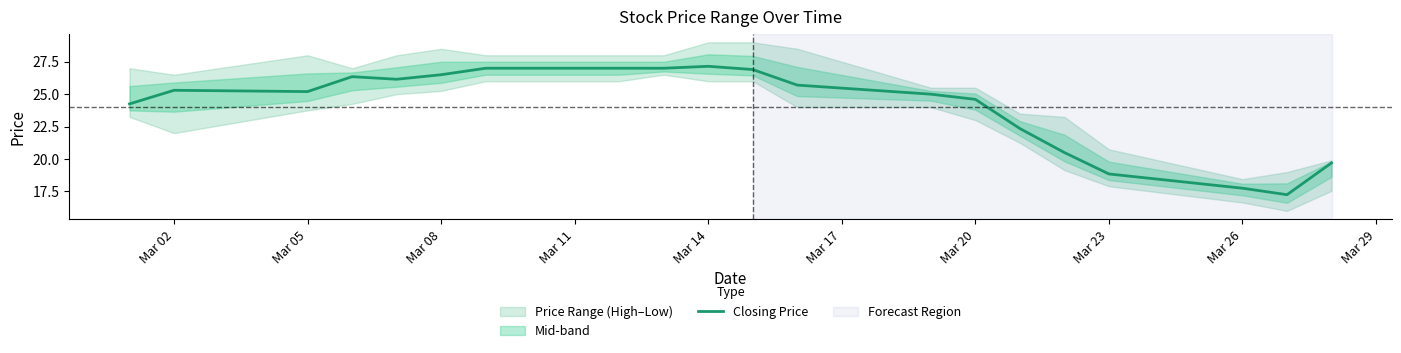

Between Mar 26 and Mar 08, which is larger?

Mar 08